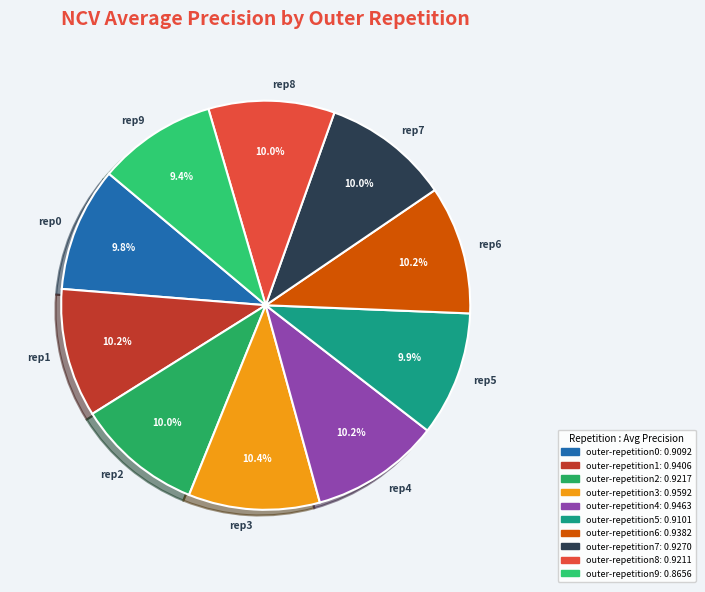

The outer-repetition6 slice represents 25% of the pie. True or false?

False